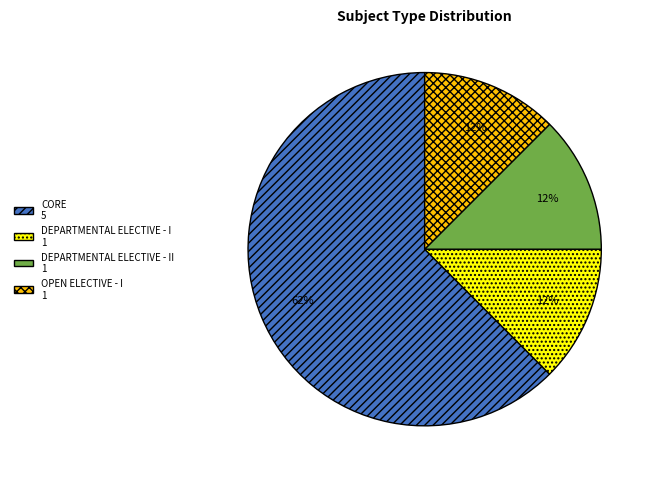

To the nearest percent, what is the average slice percentage?

25%